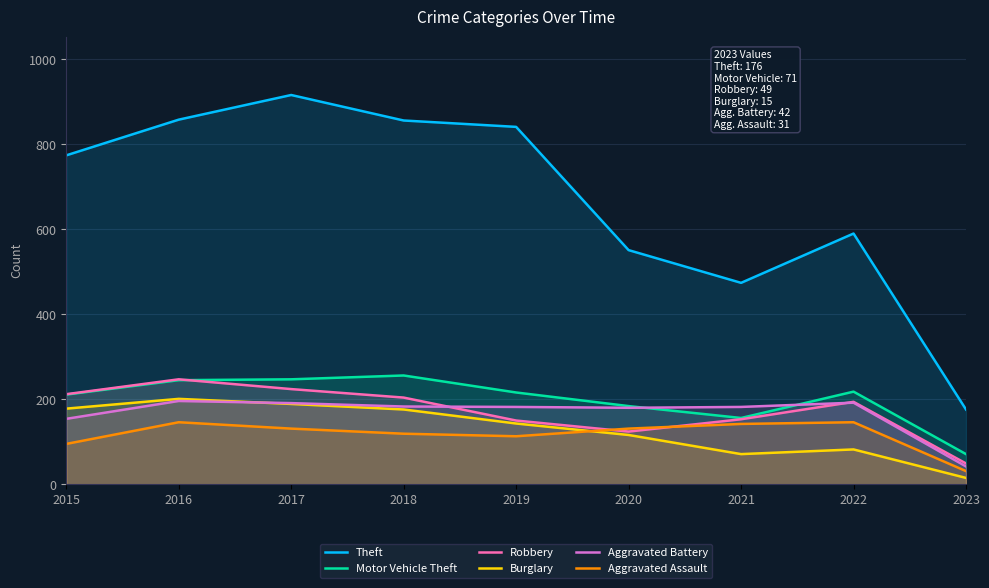

At how many categories does at least one series exceed 601?

5